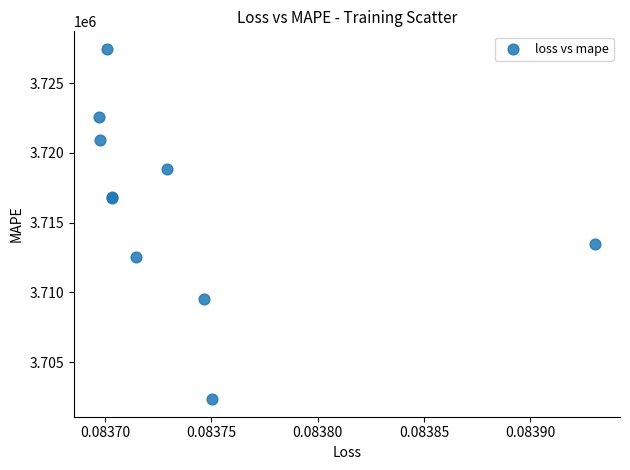

What Y value in the scatter plot is closest to 3714902?

3713495.5